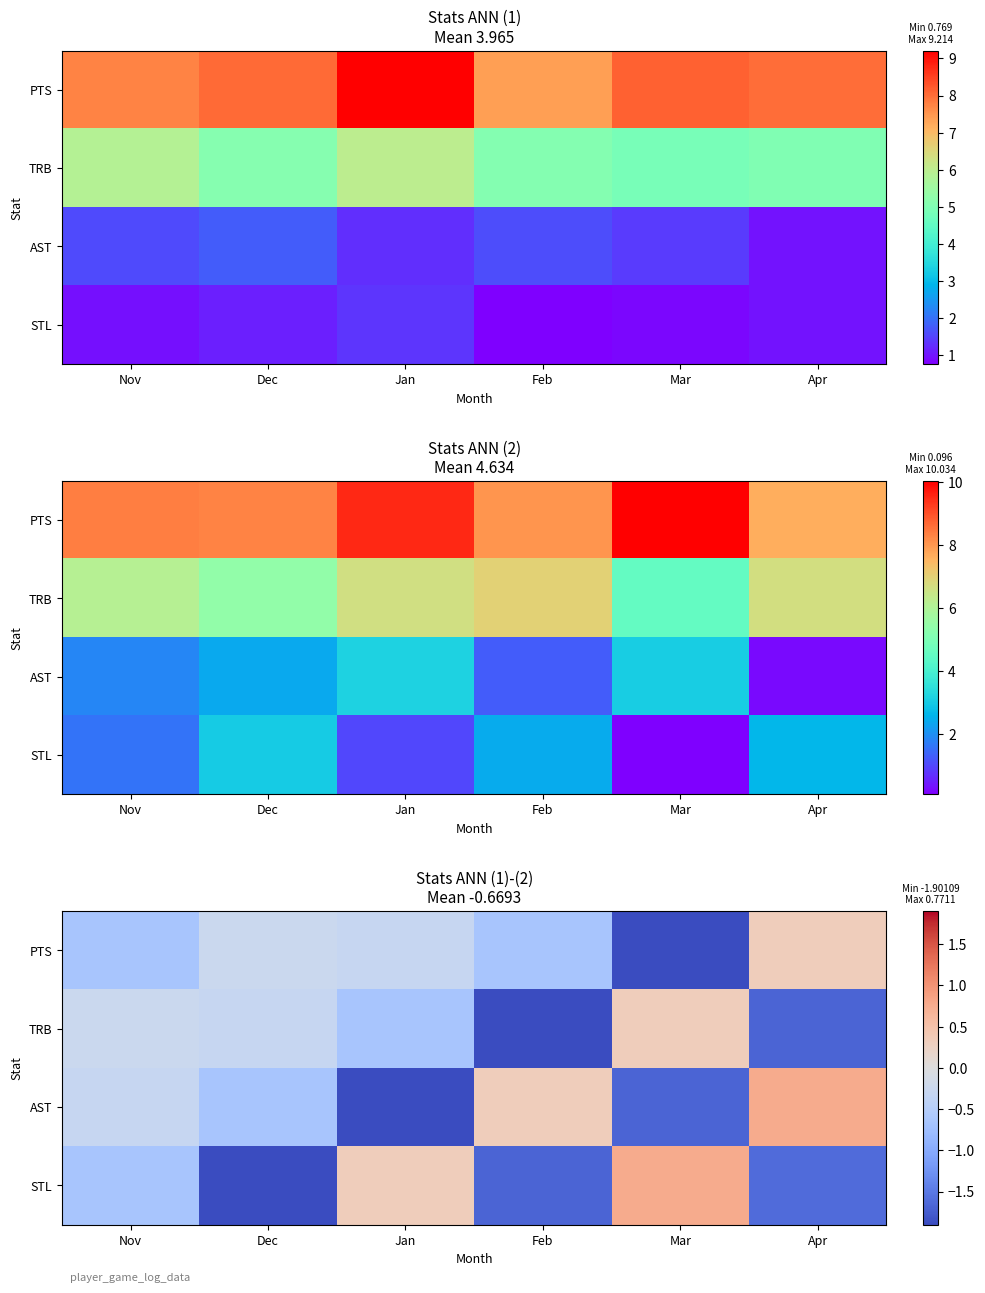

At which label does row_2 reach its peak?

Apr